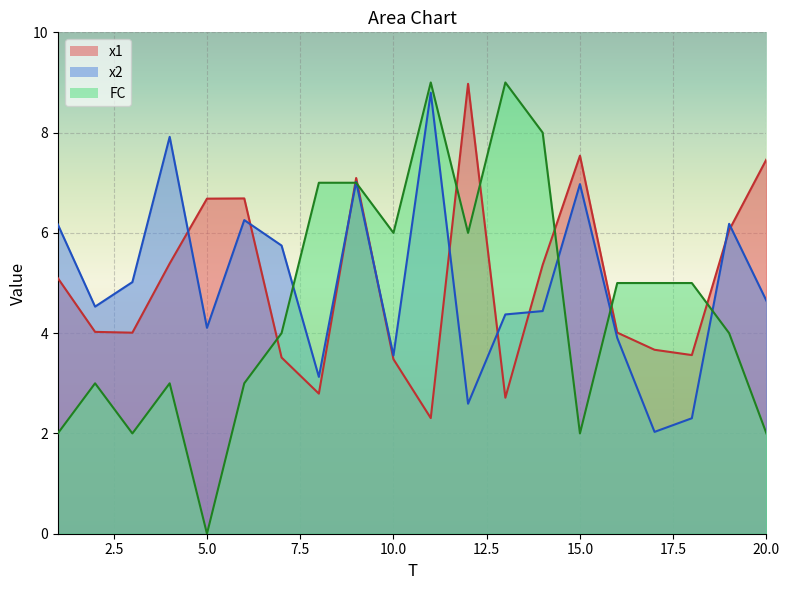

Where is the first local maximum for x1?

6